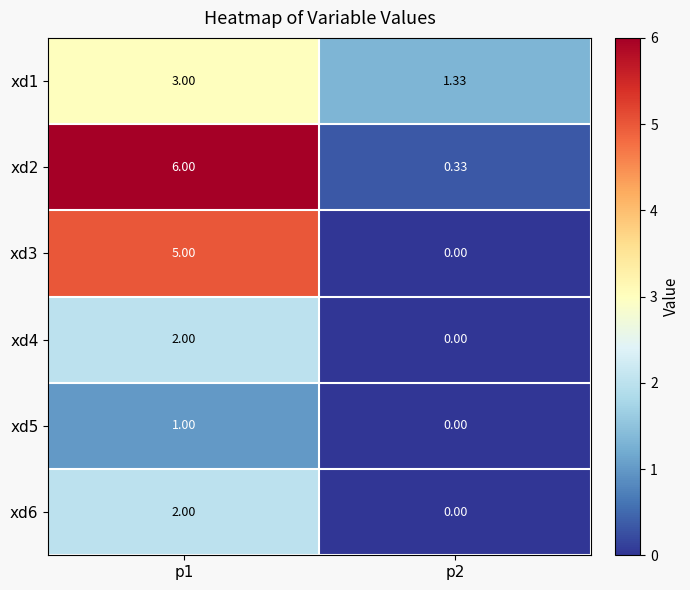

Is the value of xd6 at p1 greater than the value of xd3 at p2?

Yes